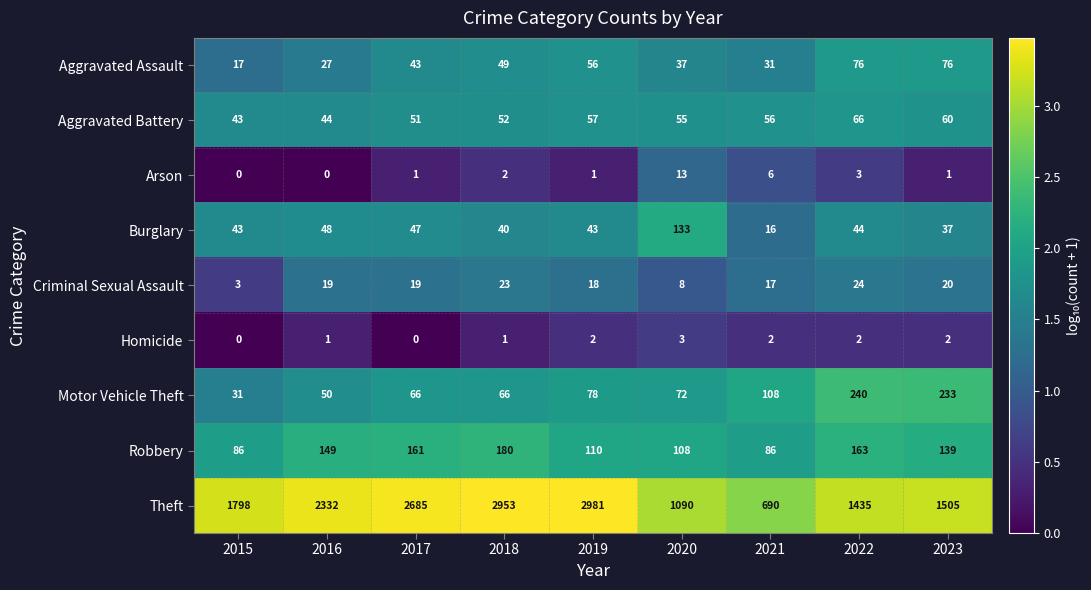

What is the spread (max minus min) of values at 2020?

1087